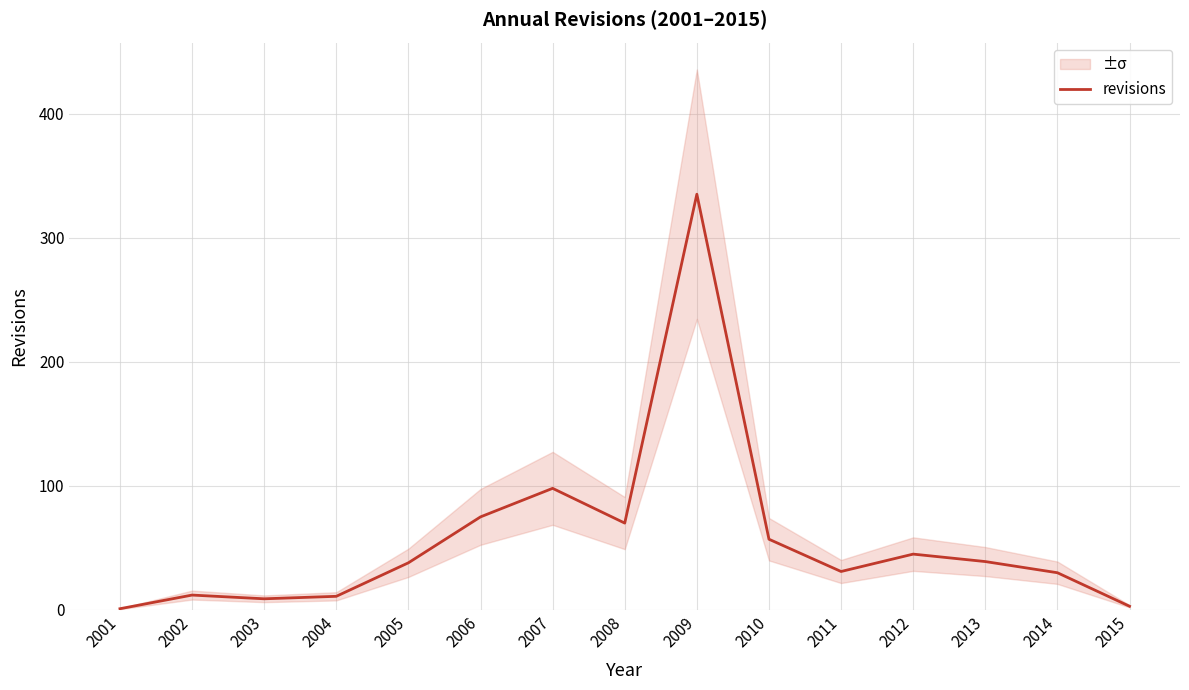

What is the difference between the values at 2014 and 2013?

9